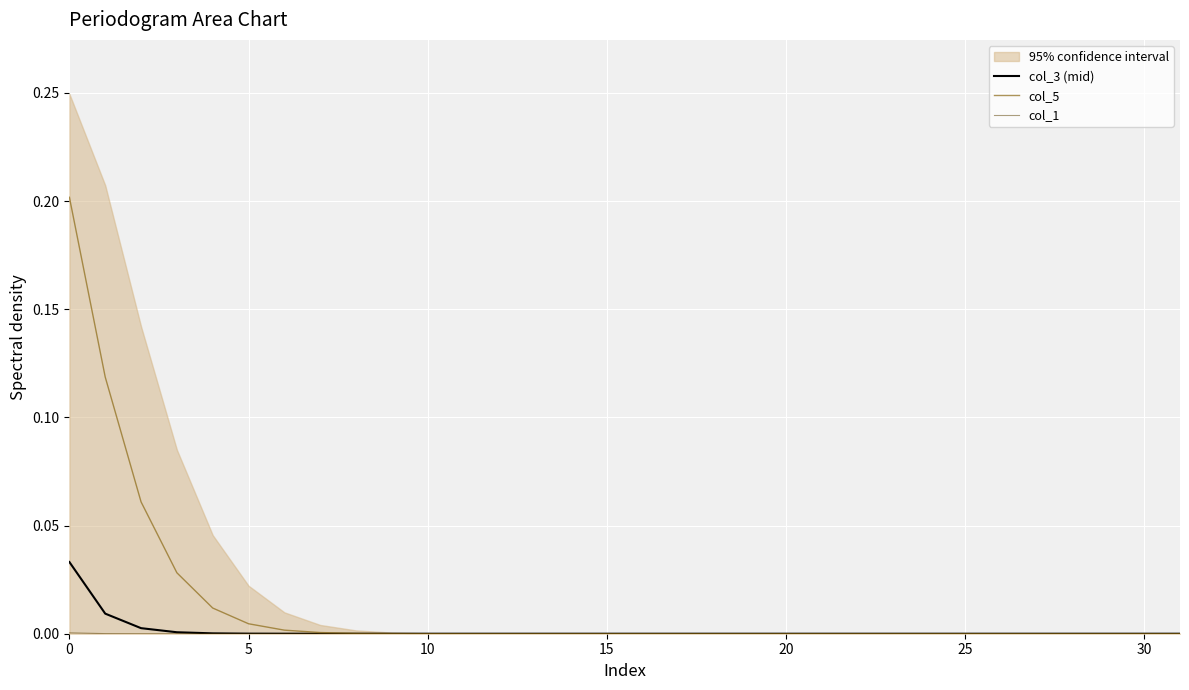

The col_3 (mid) series shows 0.0 at 20. True or false?

True